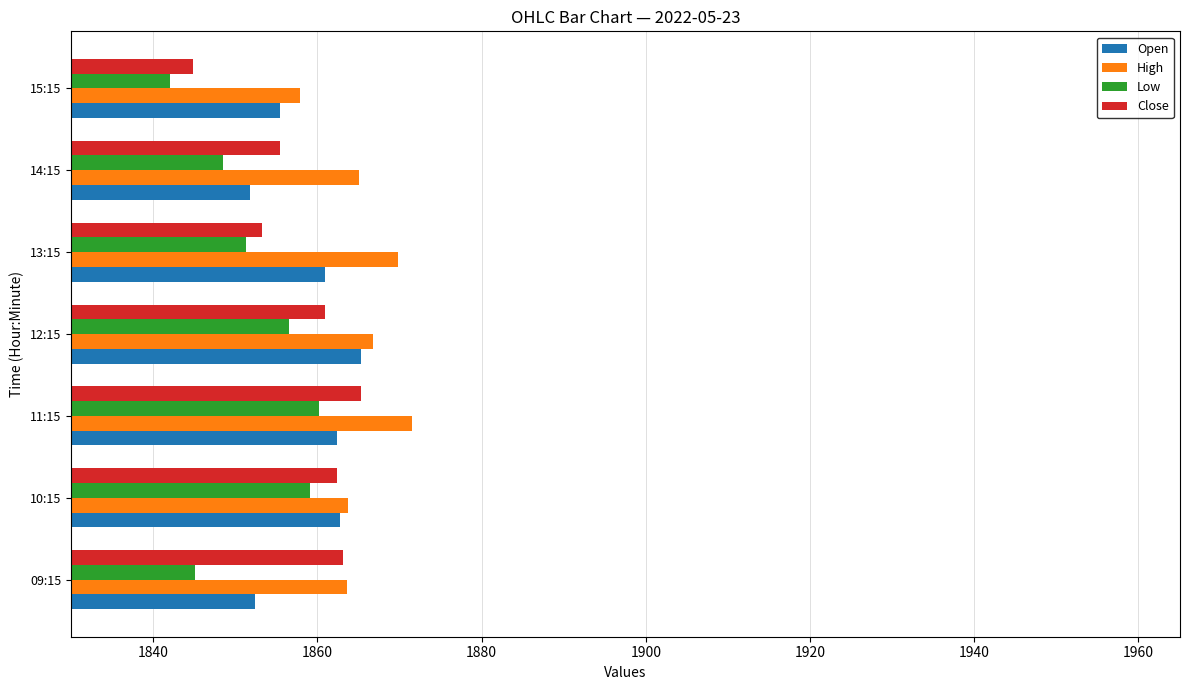

What value does the Open series have at 13:15?

1860.9